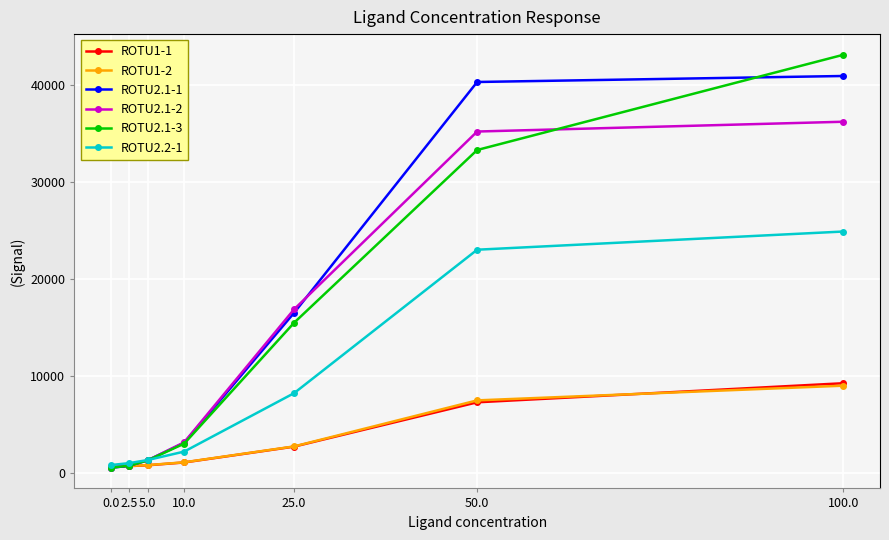

Is the value of ROTU2.2-1 at 2.5 greater than the value of ROTU2.1-1 at 100.0?

No